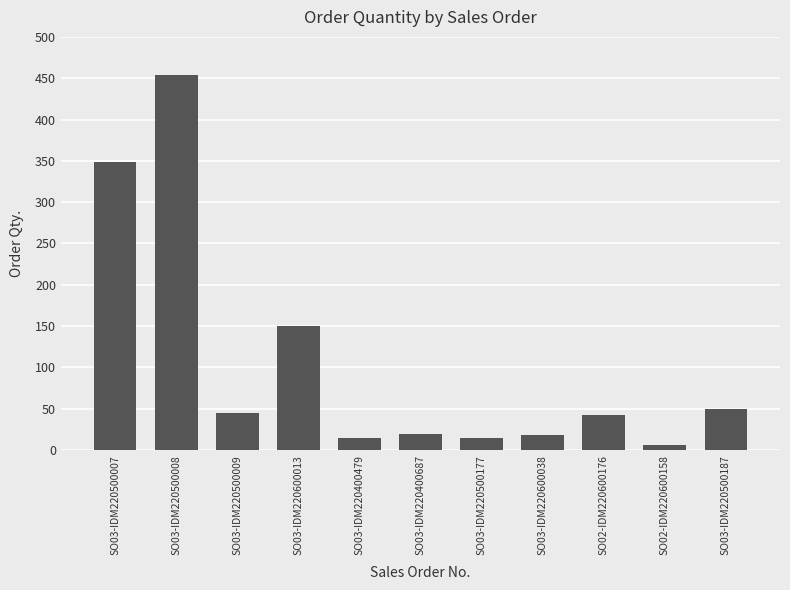

Which category has the highest value across all series?

SO03-IDM220500008